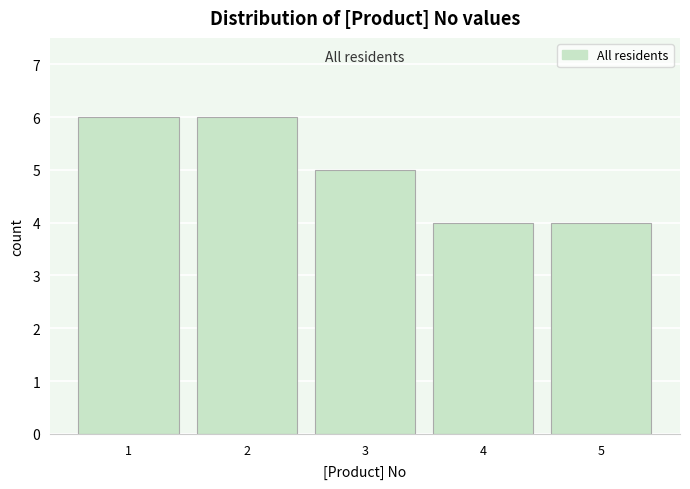

Reading left to right, list all the values displayed in this chart.

6	6	5	4	4